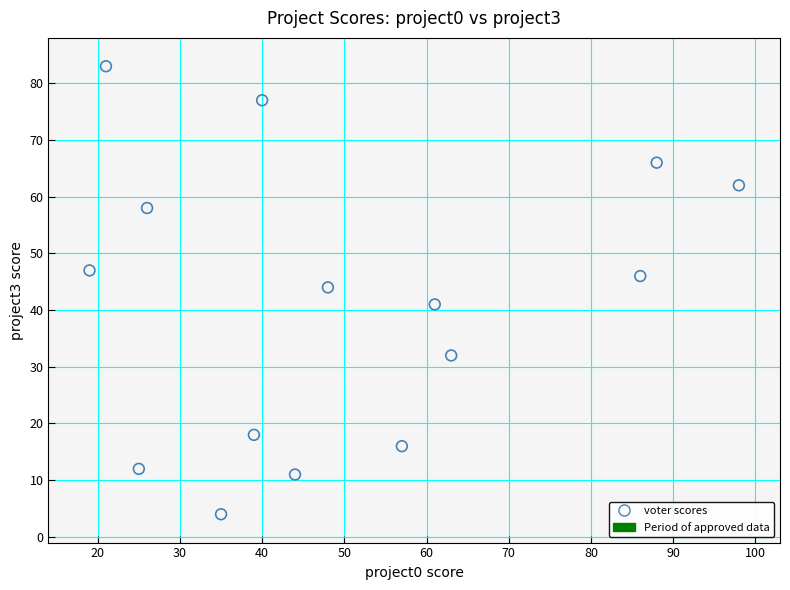

What is the range of Y values (max minus min)?

79